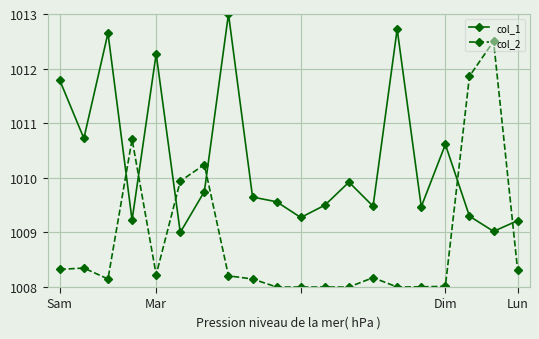

What is the value of the col_1 point at the 3rd from the left?

1012.6